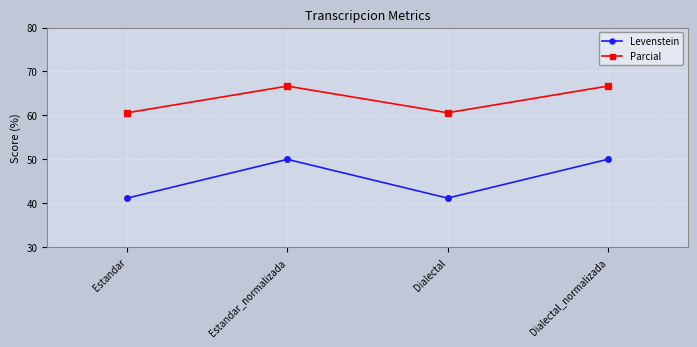

What value does the Levenstein series have at Estandar?

41.2